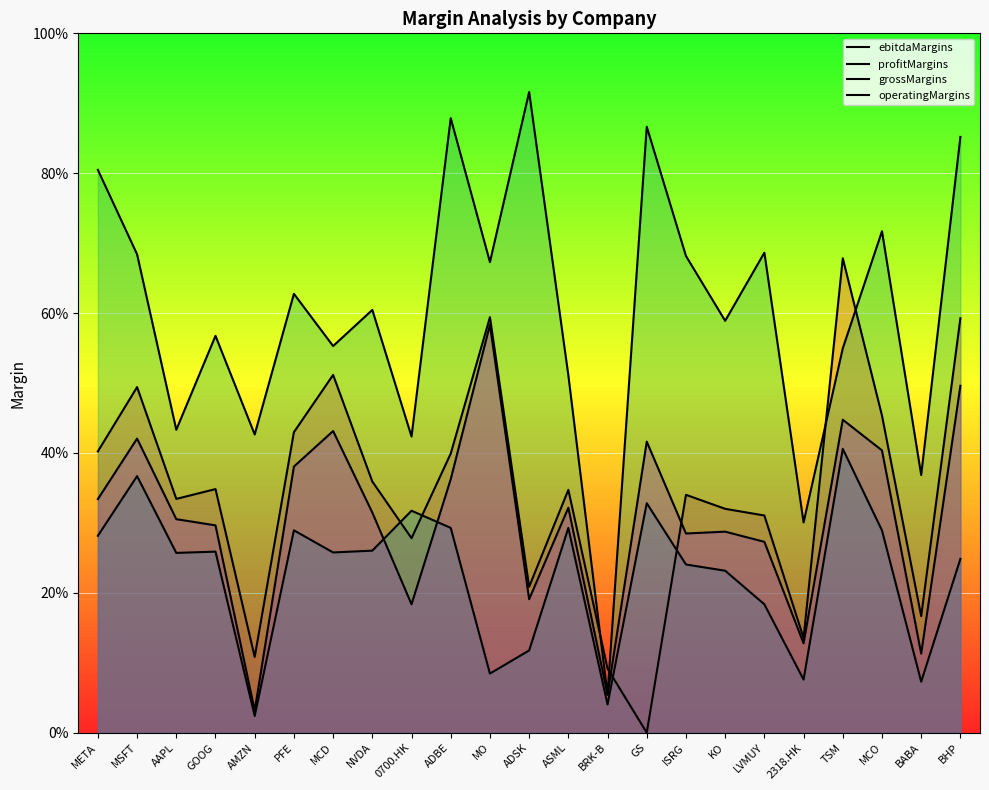

Reading left to right, transcribe all the data shown in this chart.

ebitdaMargins: META=0.4	MSFT=0.5	AAPL=0.3	GOOG=0.3	AMZN=0.1	PFE=0.4	MCD=0.5	NVDA=0.4	0700.HK=0.3	ADBE=0.4	MO=0.6	ADSK=0.2	ASML=0.3	BRK-B=0.1	GS=0.0	ISRG=0.3	KO=0.3	LVMUY=0.3	2318.HK=0.1	TSM=0.7	MCO=0.5	BABA=0.2	BHP=0.6
profitMargins: META=0.3	MSFT=0.4	AAPL=0.3	GOOG=0.3	AMZN=0.0	PFE=0.3	MCD=0.3	NVDA=0.3	0700.HK=0.3	ADBE=0.3	MO=0.1	ADSK=0.1	ASML=0.3	BRK-B=0.0	GS=0.3	ISRG=0.2	KO=0.2	LVMUY=0.2	2318.HK=0.1	TSM=0.4	MCO=0.3	BABA=0.1	BHP=0.2
grossMargins: META=0.8	MSFT=0.7	AAPL=0.4	GOOG=0.6	AMZN=0.4	PFE=0.6	MCD=0.6	NVDA=0.6	0700.HK=0.4	ADBE=0.9	MO=0.7	ADSK=0.9	ASML=0.5	BRK-B=0.1	GS=0.9	ISRG=0.7	KO=0.6	LVMUY=0.7	2318.HK=0.3	TSM=0.5	MCO=0.7	BABA=0.4	BHP=0.9
operatingMargins: META=0.3	MSFT=0.4	AAPL=0.3	GOOG=0.3	AMZN=0.0	PFE=0.4	MCD=0.4	NVDA=0.3	0700.HK=0.2	ADBE=0.4	MO=0.6	ADSK=0.2	ASML=0.3	BRK-B=0.1	GS=0.4	ISRG=0.3	KO=0.3	LVMUY=0.3	2318.HK=0.1	TSM=0.4	MCO=0.4	BABA=0.1	BHP=0.5